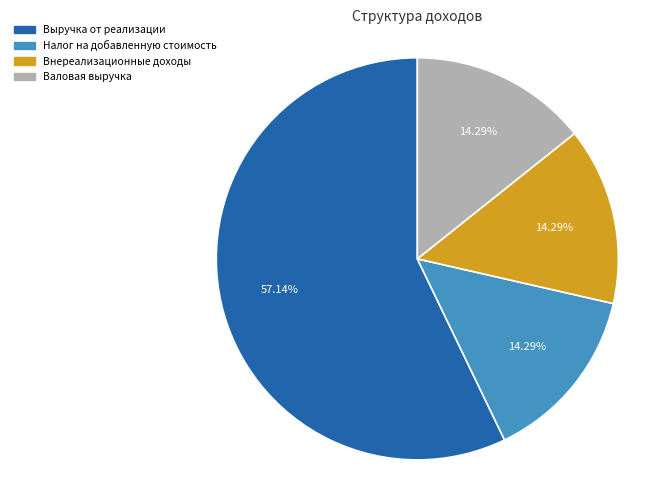

Approximately how many times larger is the value at Выручка от реализации compared to Валовая выручка?

4.0